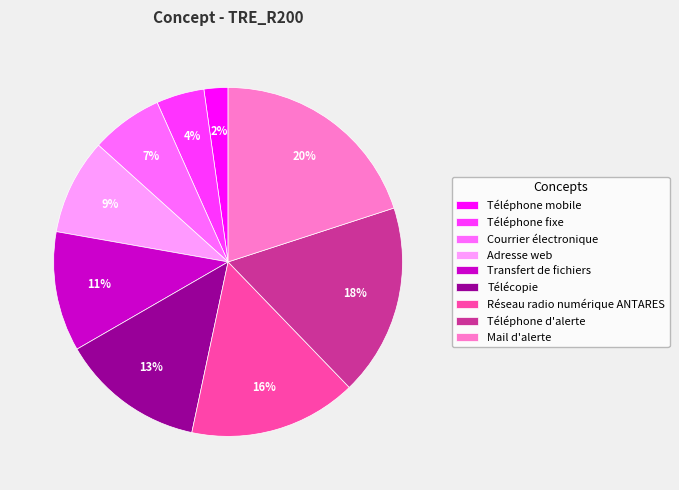

Which category has the biggest portion of the pie?

Mail d'alerte